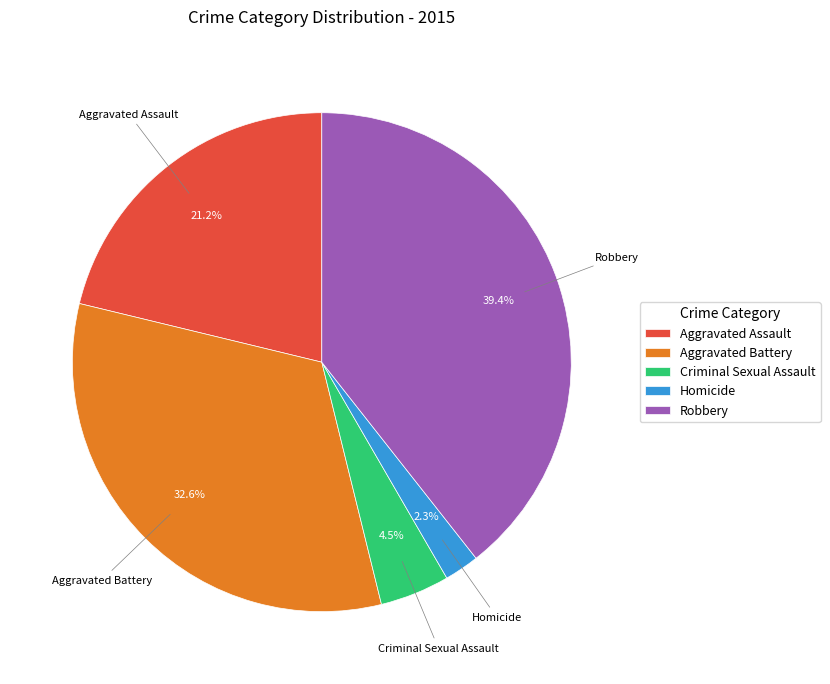

To the nearest percent, what is the difference between the largest and smallest slice percentages?

37%